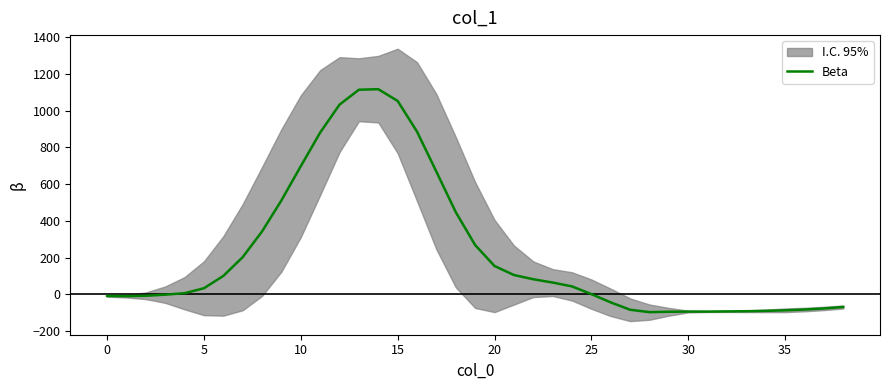

What is the maximum value for Beta?

1116